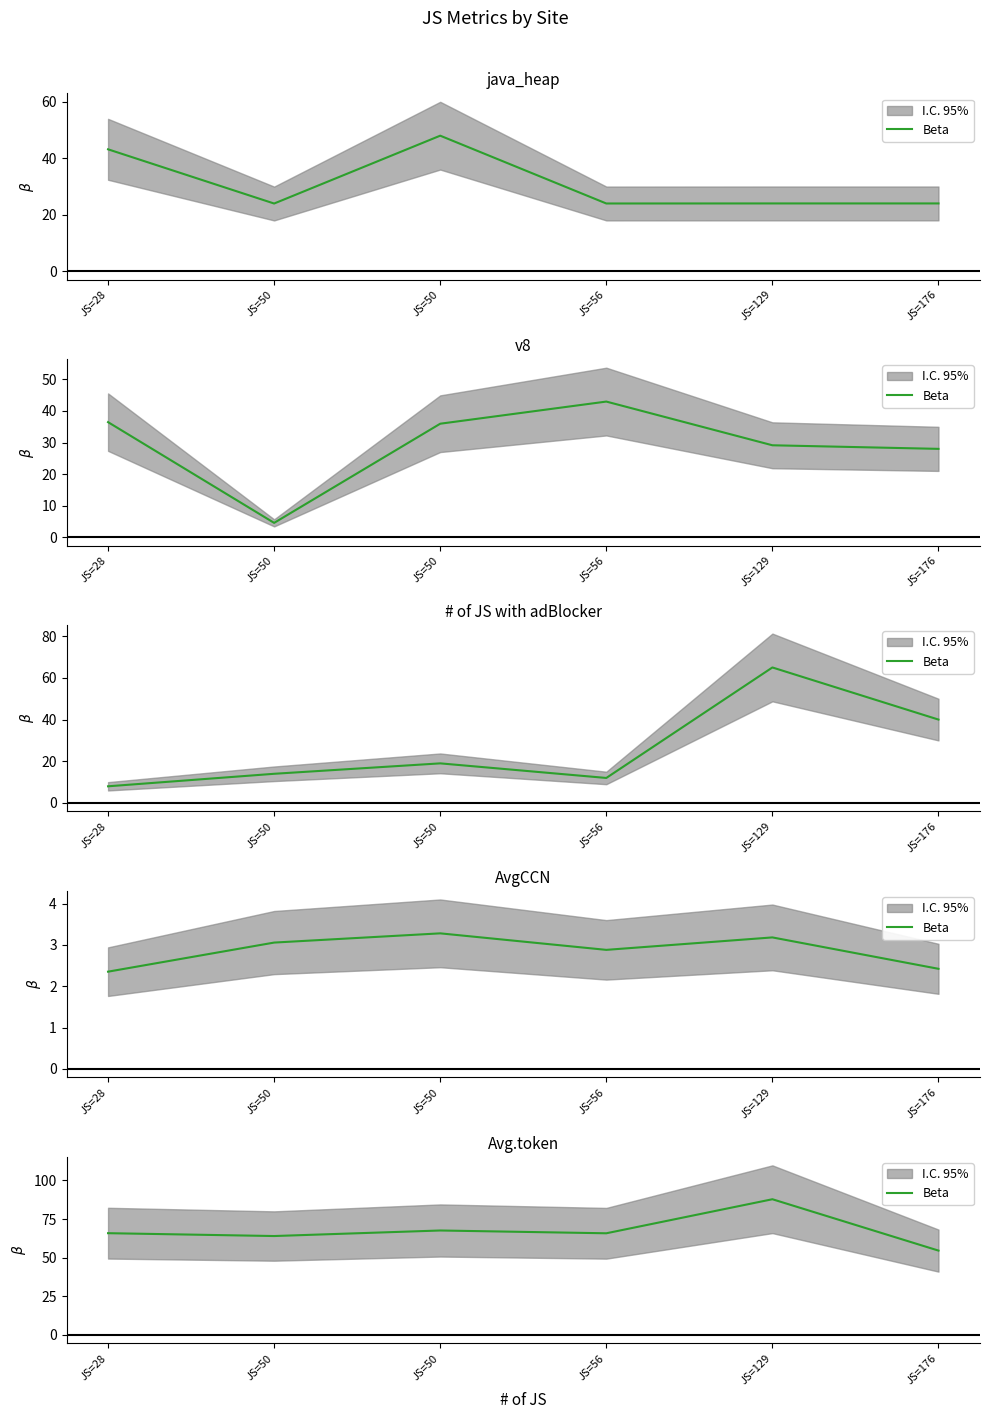

Which label corresponds to the largest value in the chart?

JS=129